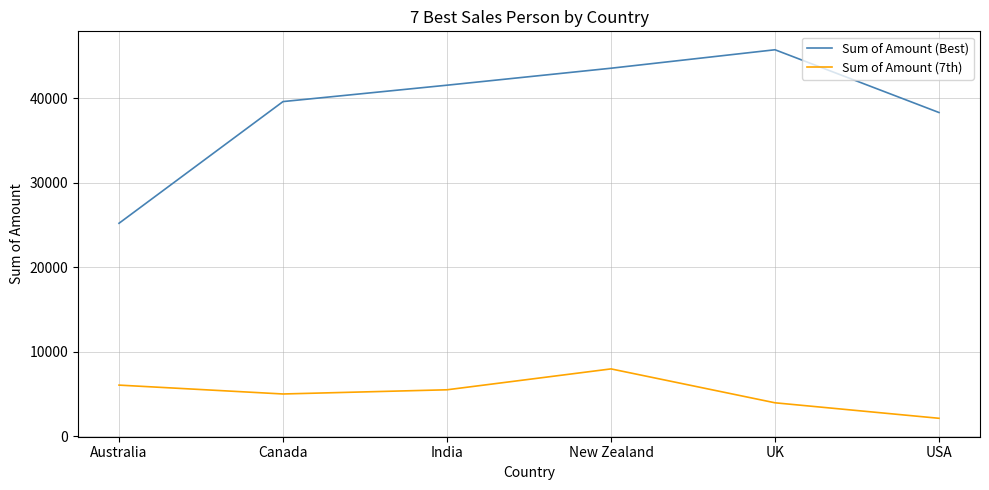

At New Zealand, list the series in order from largest to smallest.

Sum of Amount (Best), Sum of Amount (7th)